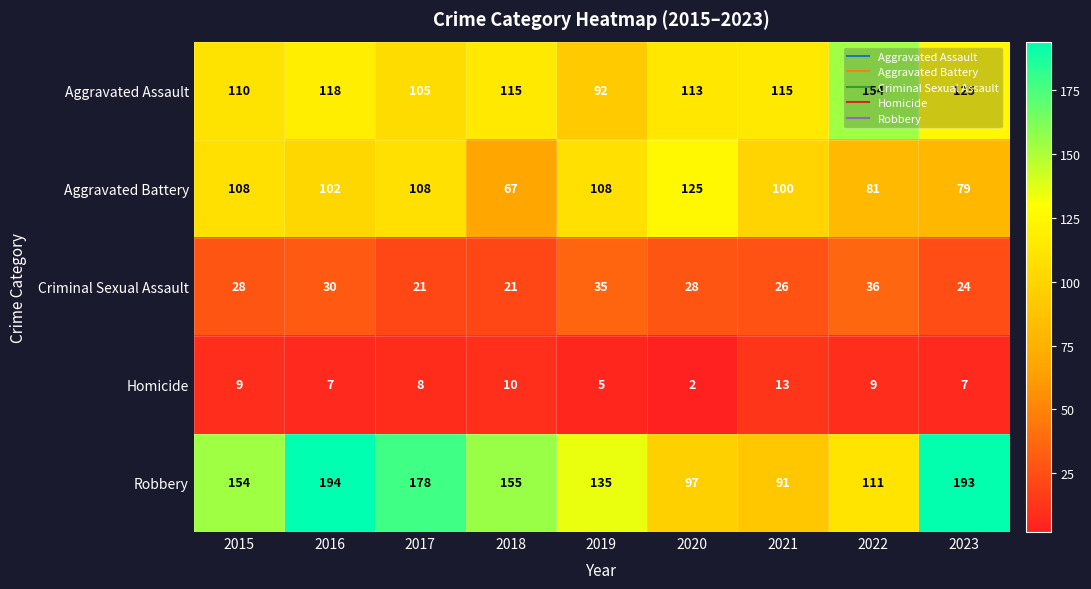

List the series in order of their peak value, highest first.

Robbery, Aggravated Assault, Aggravated Battery, Criminal Sexual Assault, Homicide